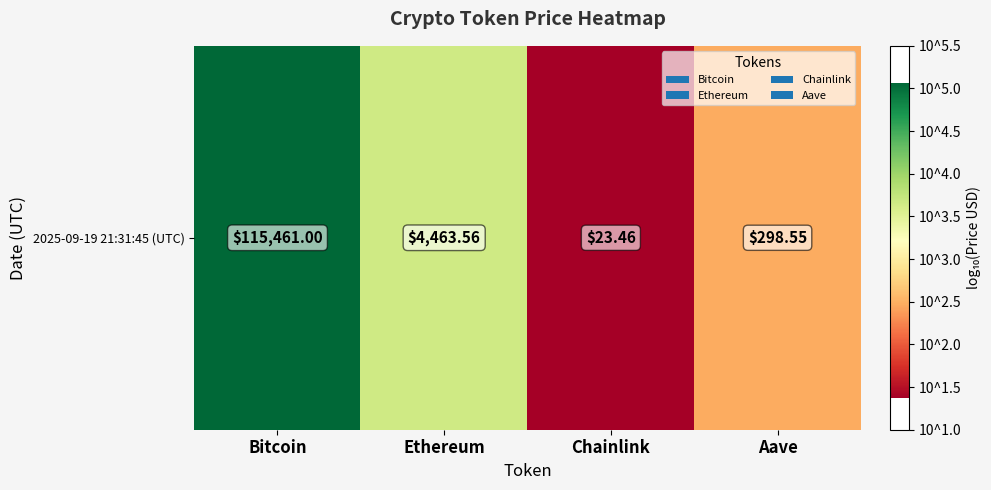

What is the minimum value shown in the chart?

1.4